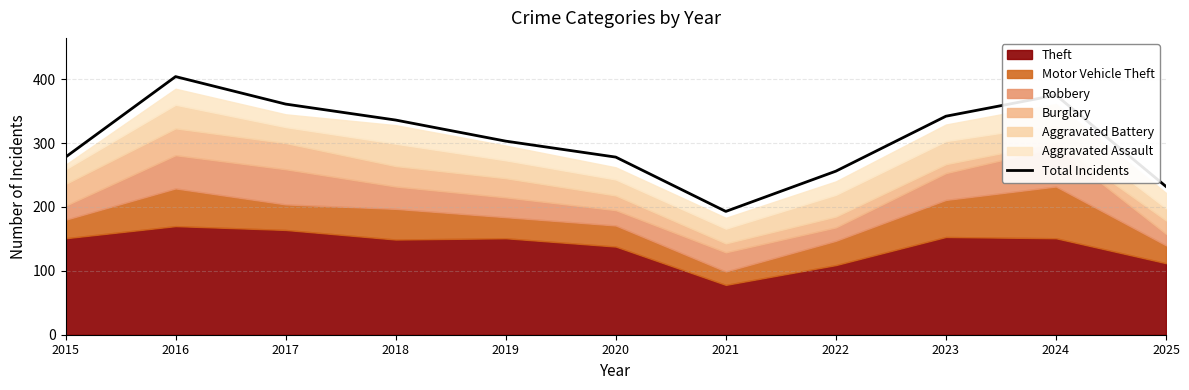

Which label corresponds to the smallest value in the chart?

2021